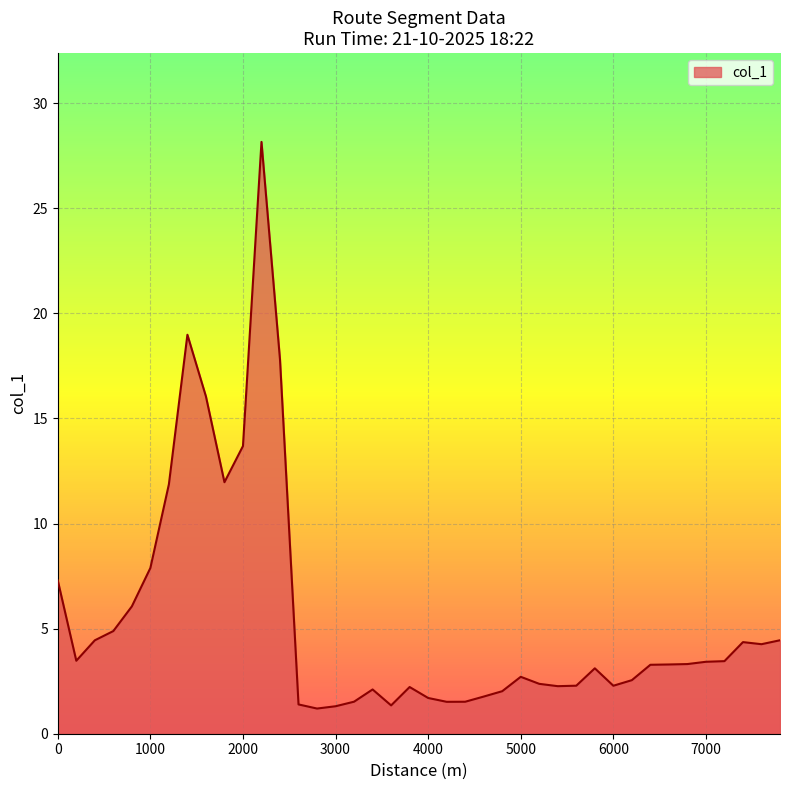

Count the number of categories in the chart.

40